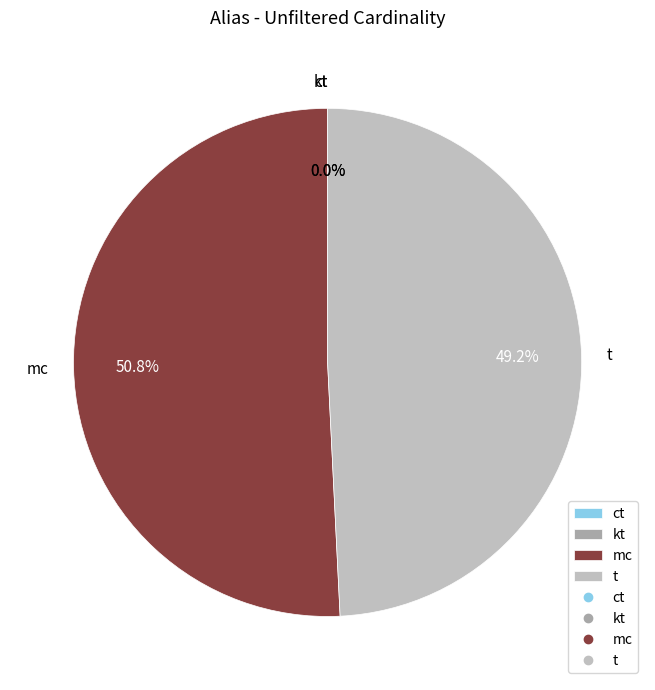

Which slice is the largest?

mc